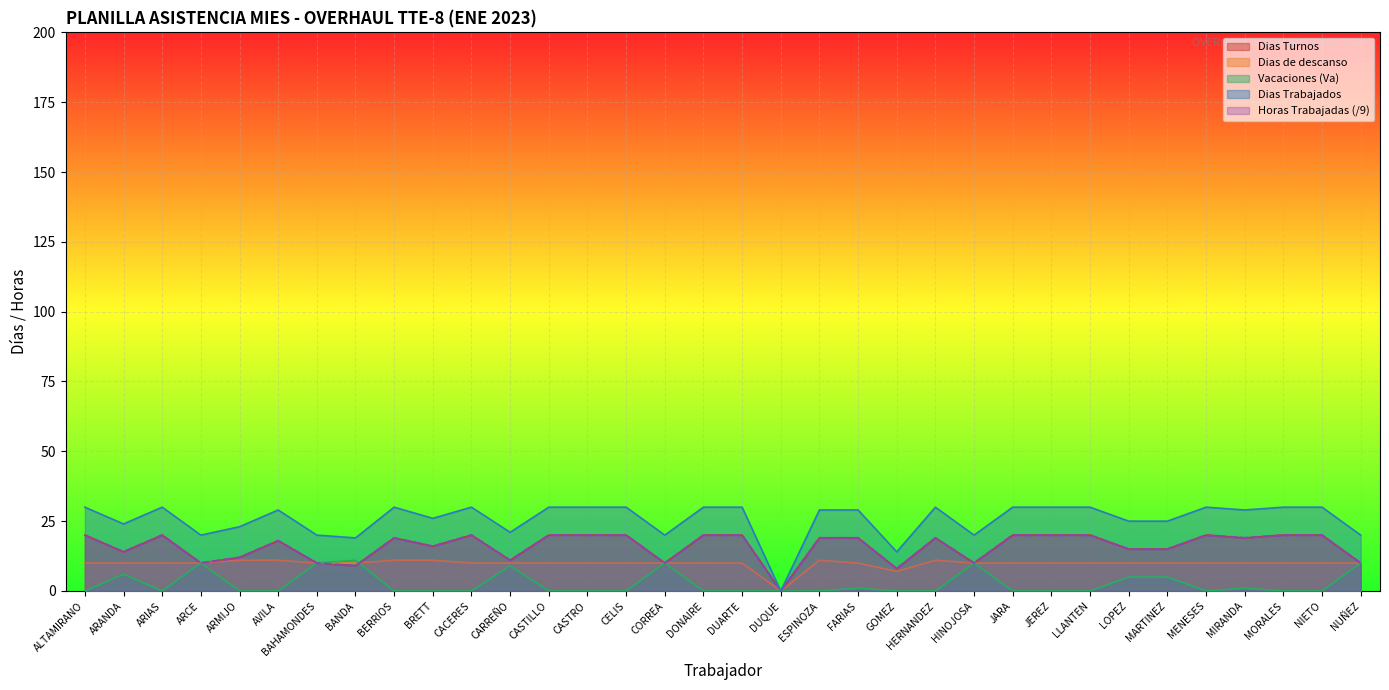

Is it true that Vacaciones (Va) equals 0 at DONAIRE?

True